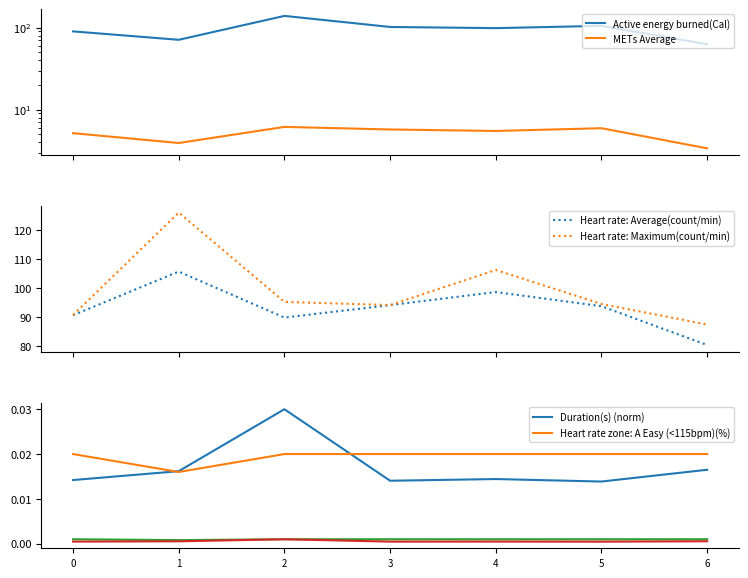

True or false: Heart rate: Average(count/min) and Heart rate zone: A Easy (<115bpm)(%) cross at least once.

False